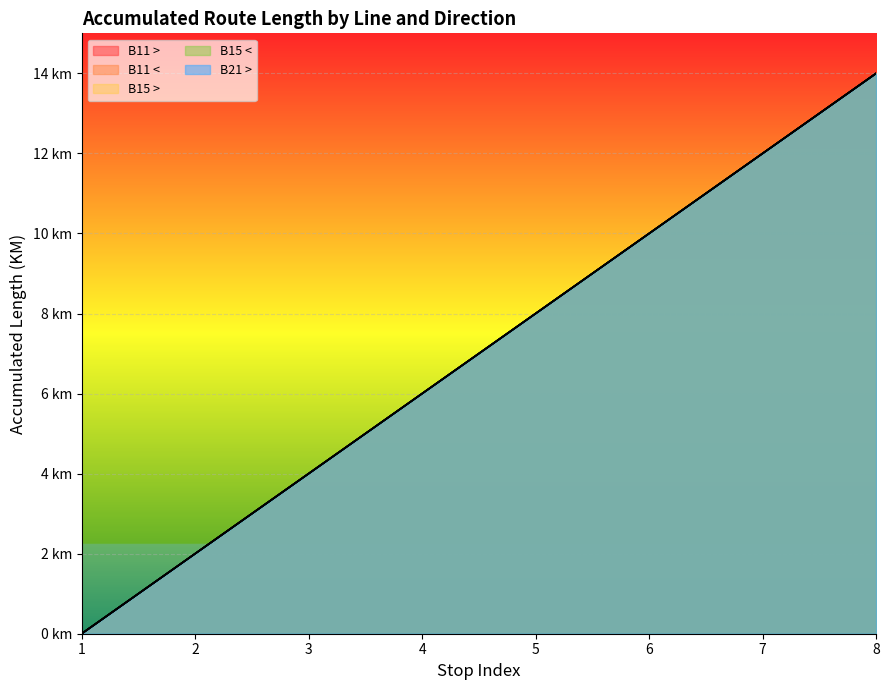

True or false: B21 > and B11 > intersect in this chart.

False